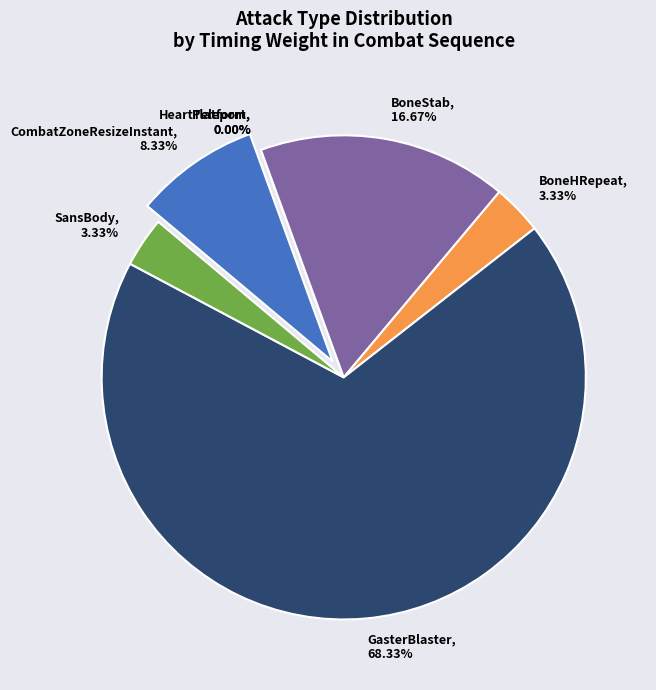

What is the total percentage of SansBody and HeartTeleport?

3.3%